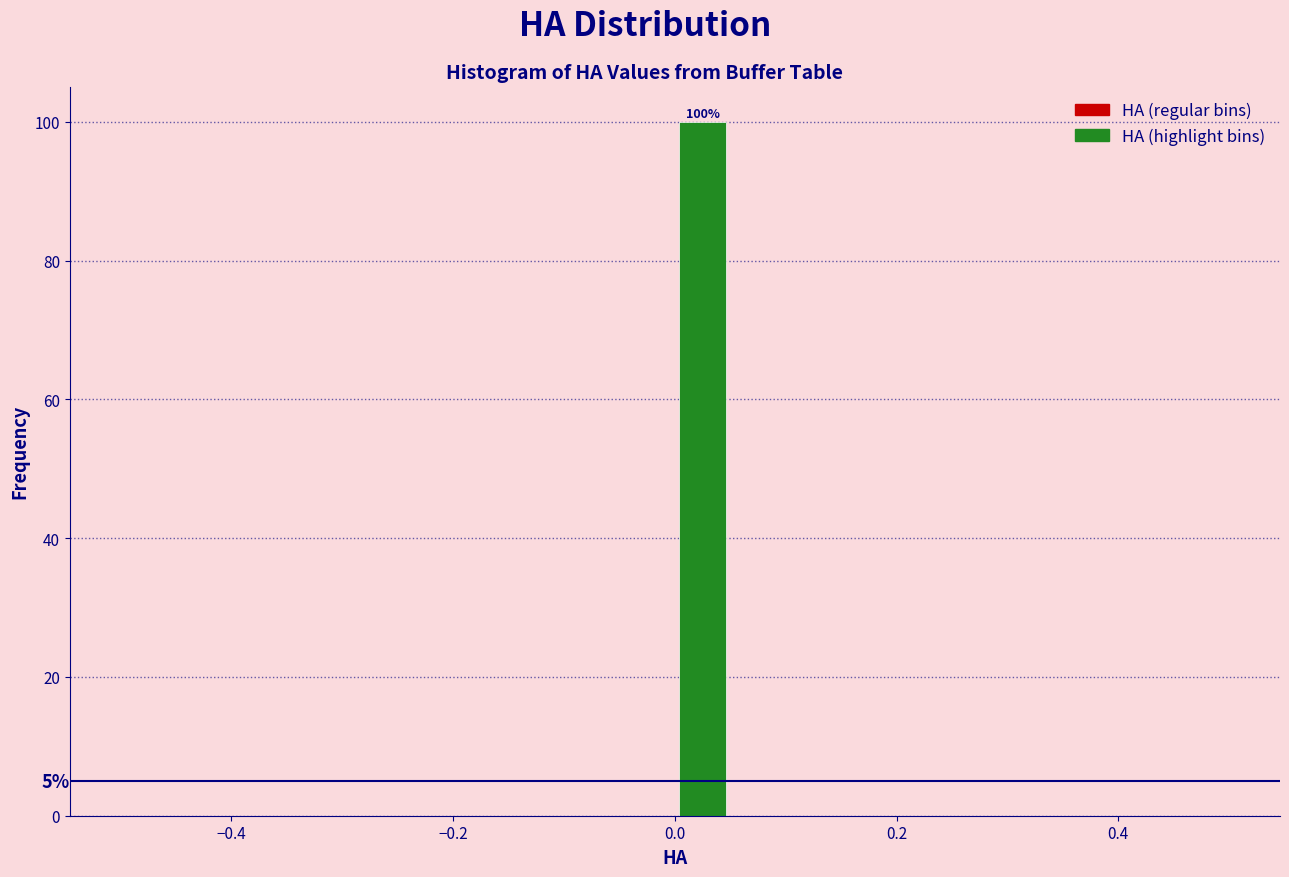

Read against the x-axis, roughly where is the centre of the tallest bar?

0.02